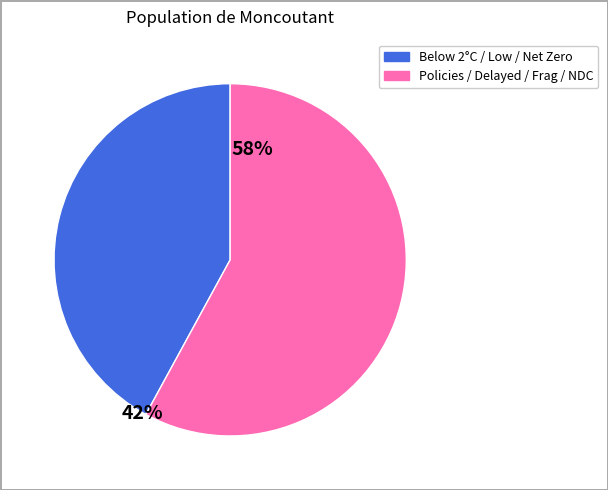

Which slice represents more than half of the pie?

Policies / Delayed / Frag / NDC